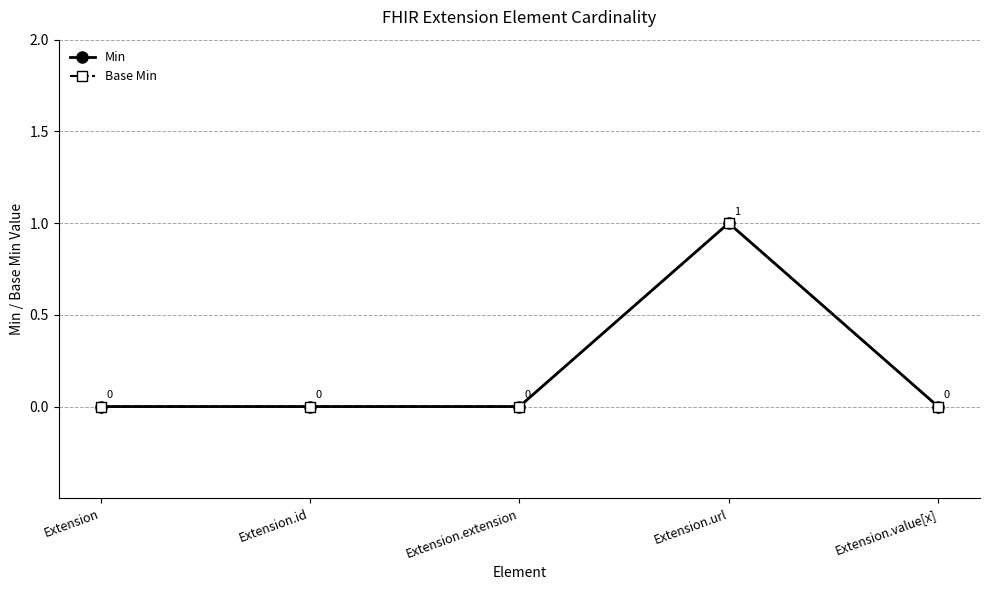

What is the maximum value shown in the chart?

1